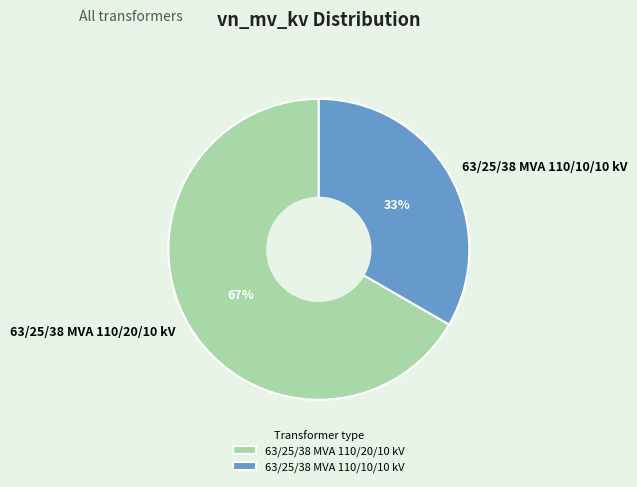

Does 63/25/38 MVA 110/10/10 kV account for over 50% of the chart?

No